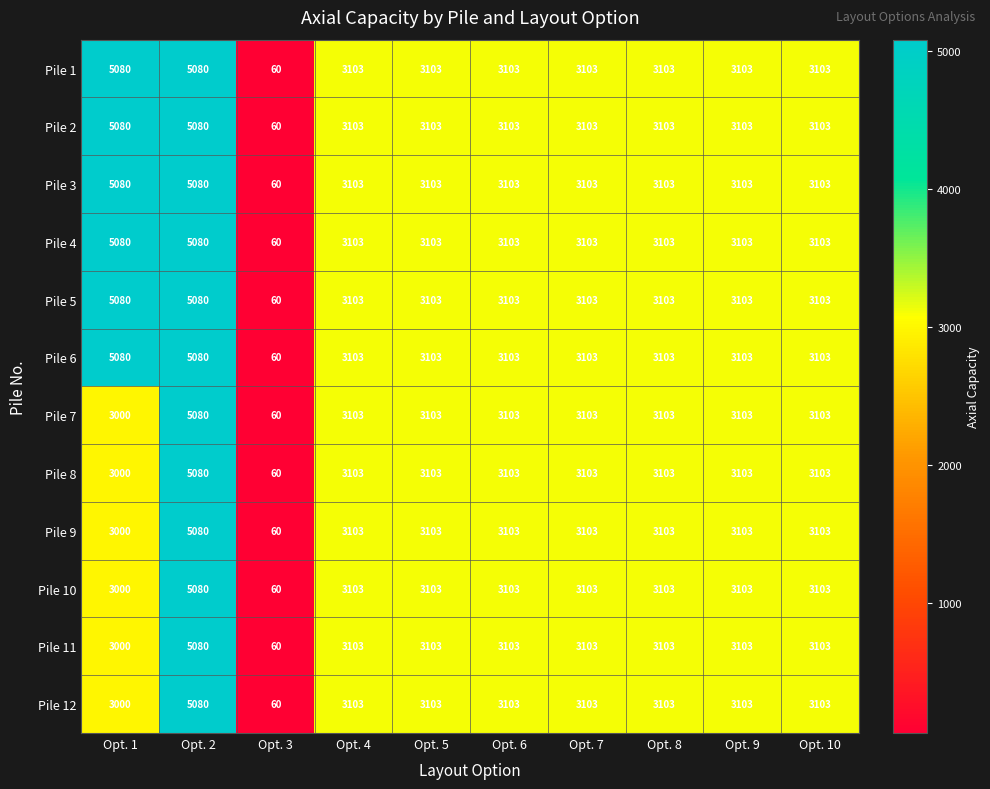

At which label does Pile 2 reach its minimum?

Opt. 3